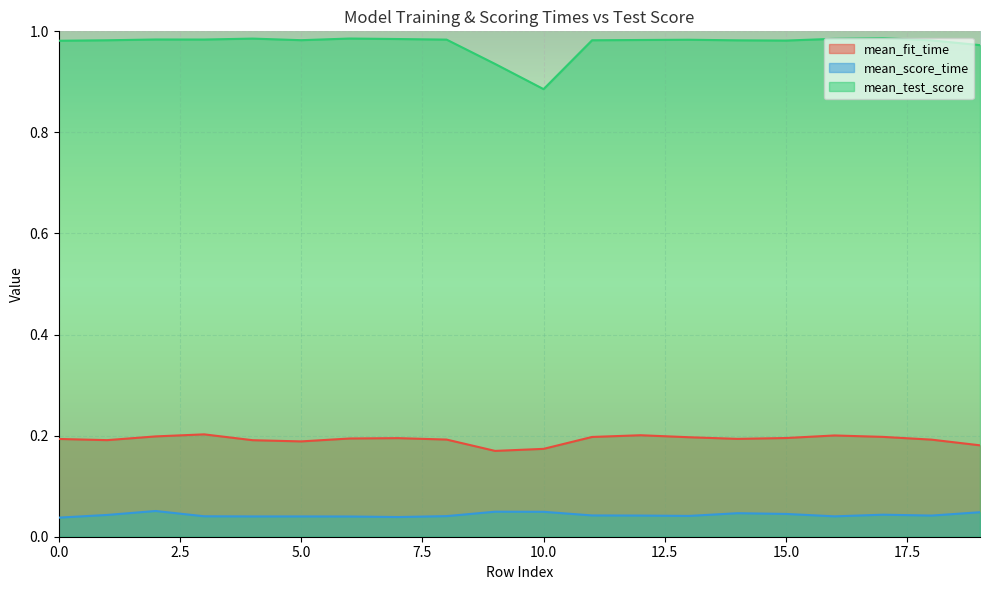

What is the average value of the mean_test_score series?

1.0